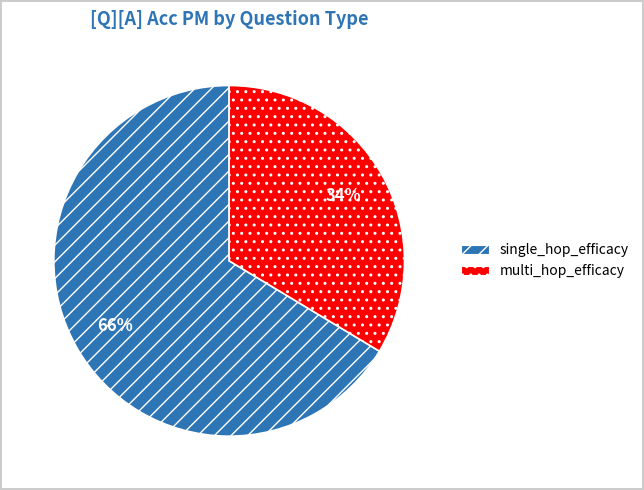

What is the smallest slice in the pie chart?

multi_hop_efficacy